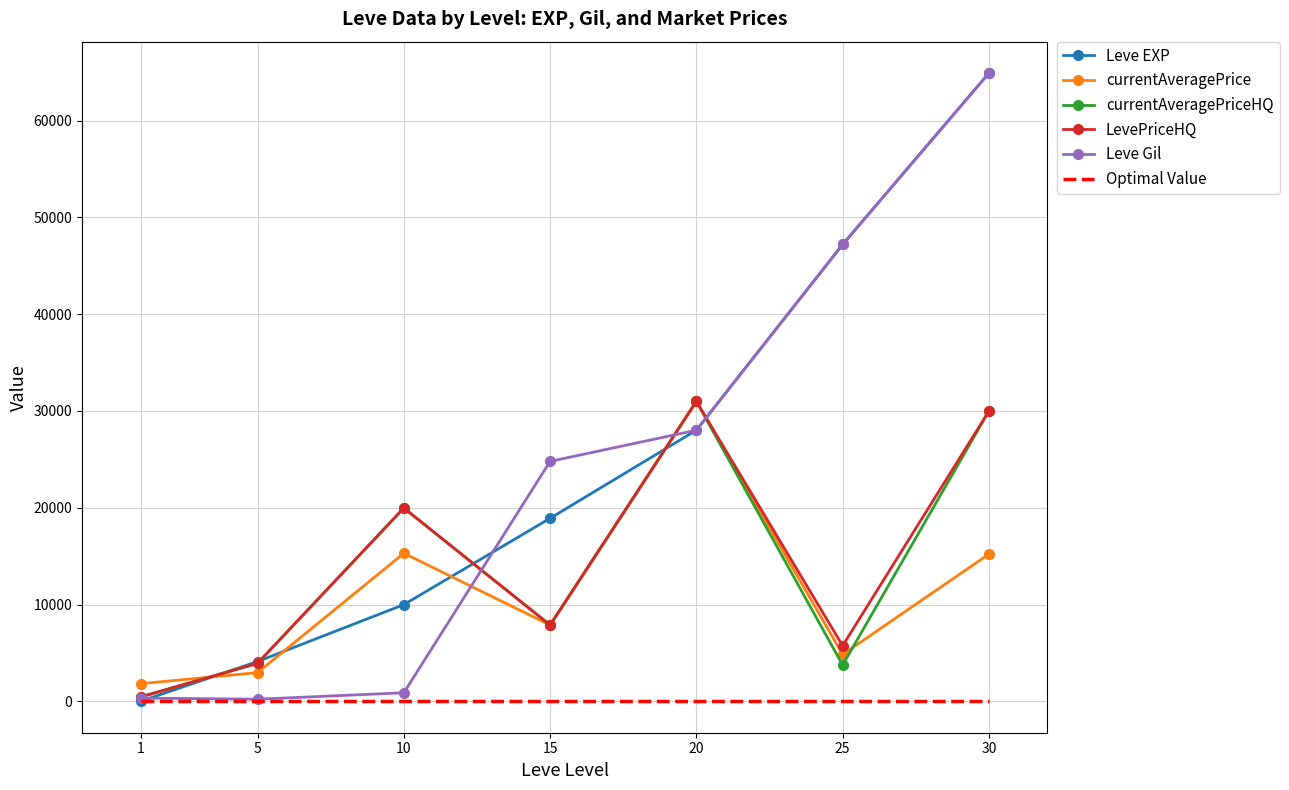

Which series changed the most between 5 and 20?

currentAveragePrice